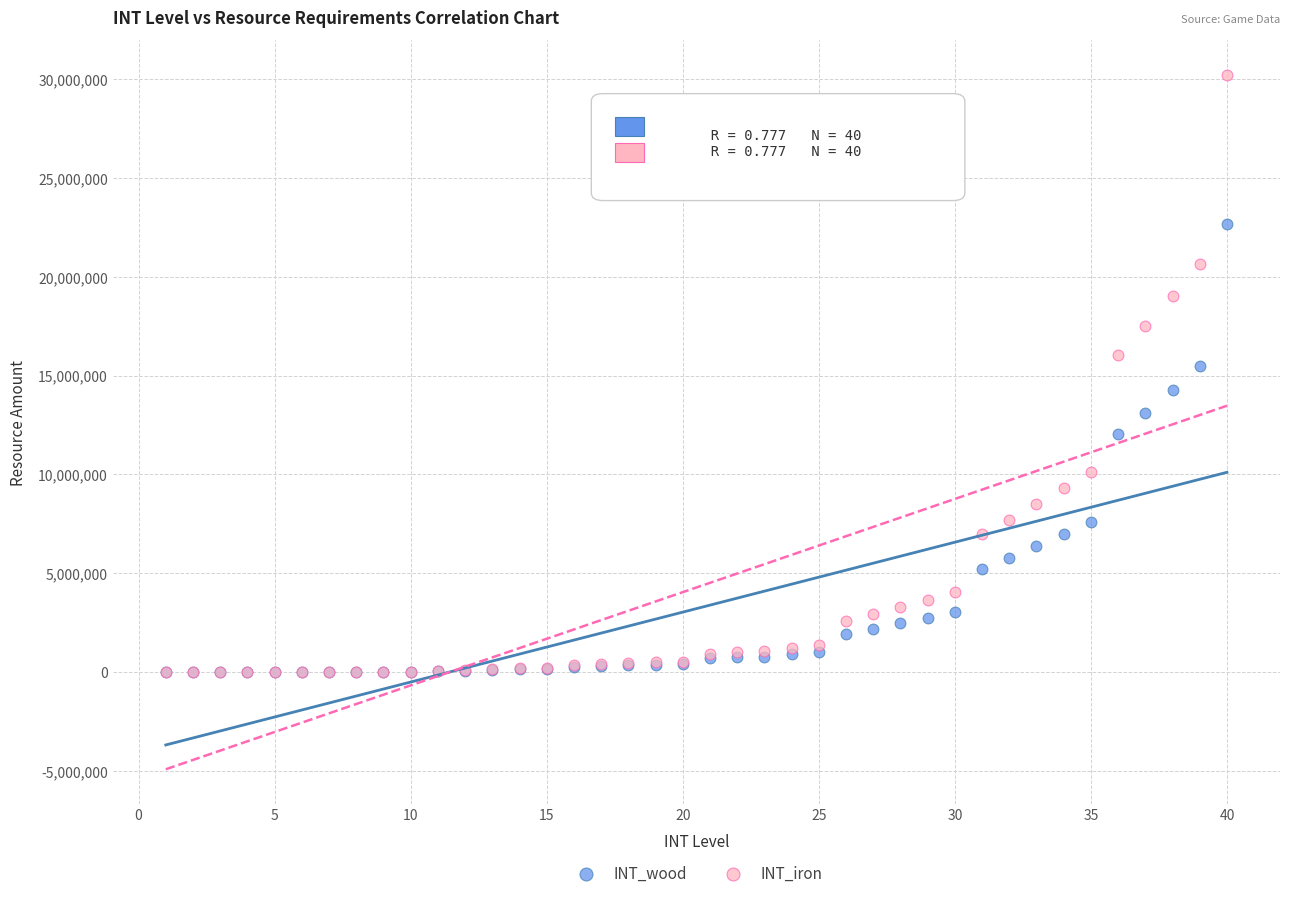

In the INT_wood series, what Y value is closest to 11334120?

12040421